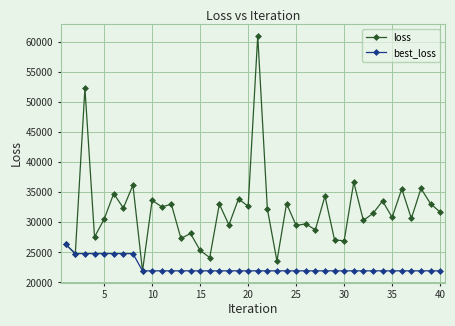

Which series has the largest total across all categories?

loss